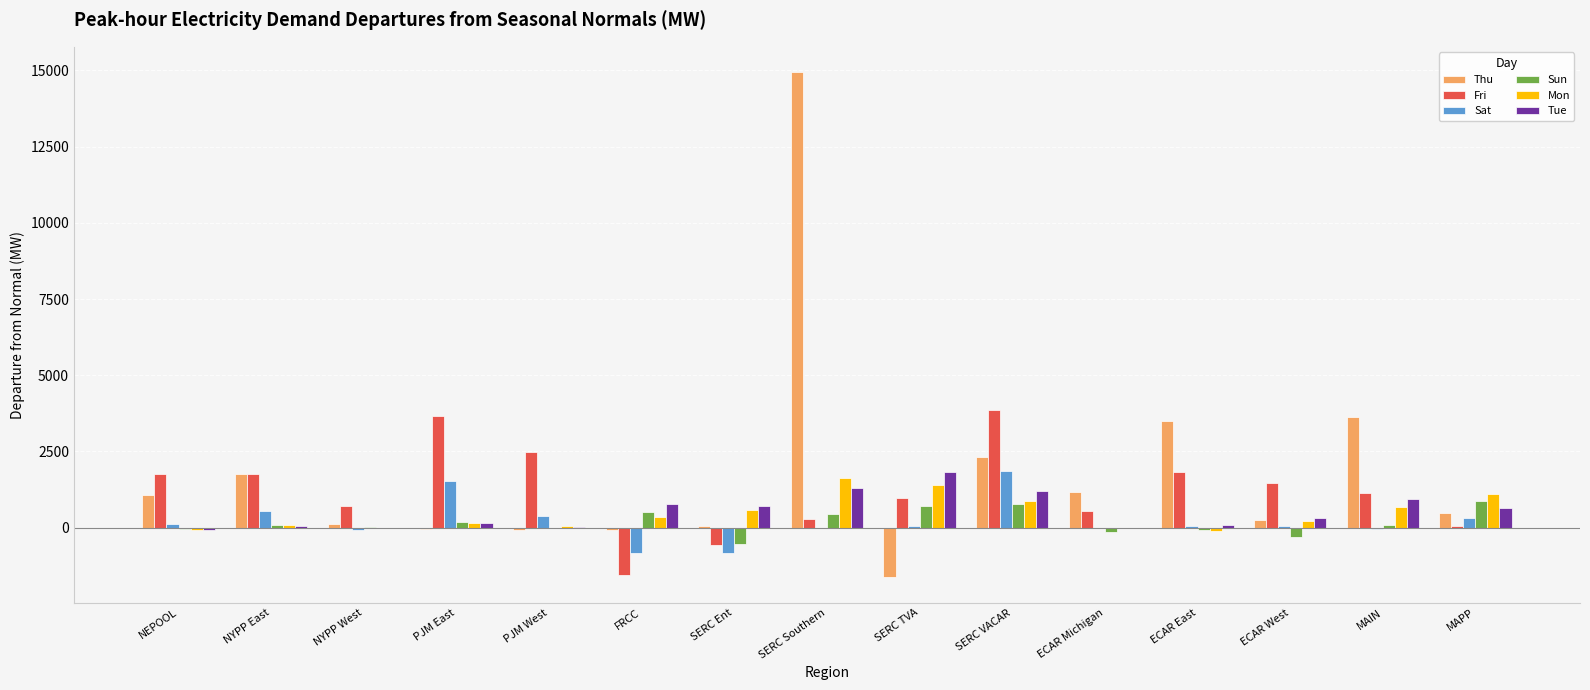

Is the value of Sun at PJM West greater than the value of Fri at NYPP East?

No